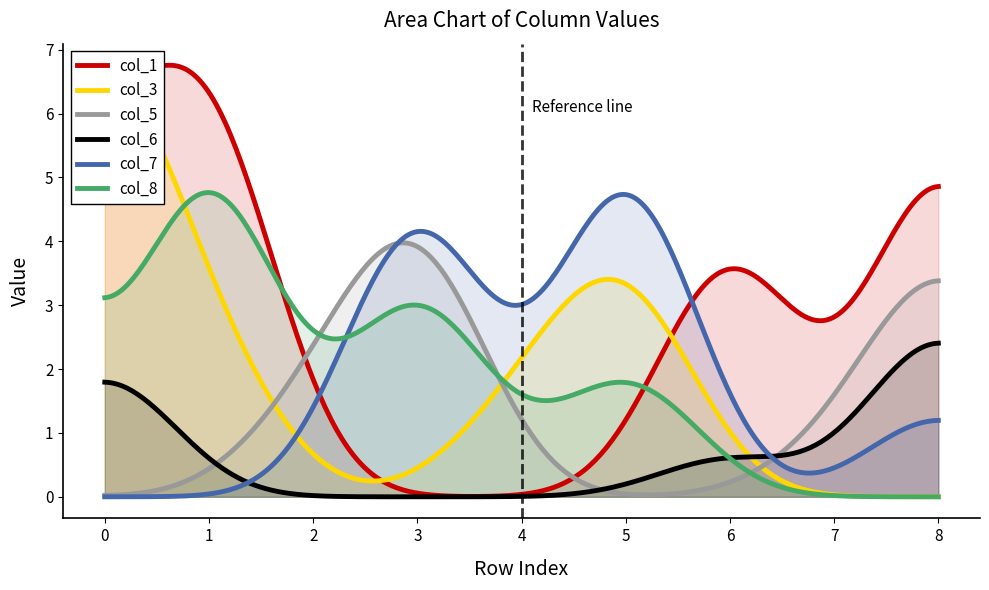

True or false: col_8 and col_3 cross at least once.

True